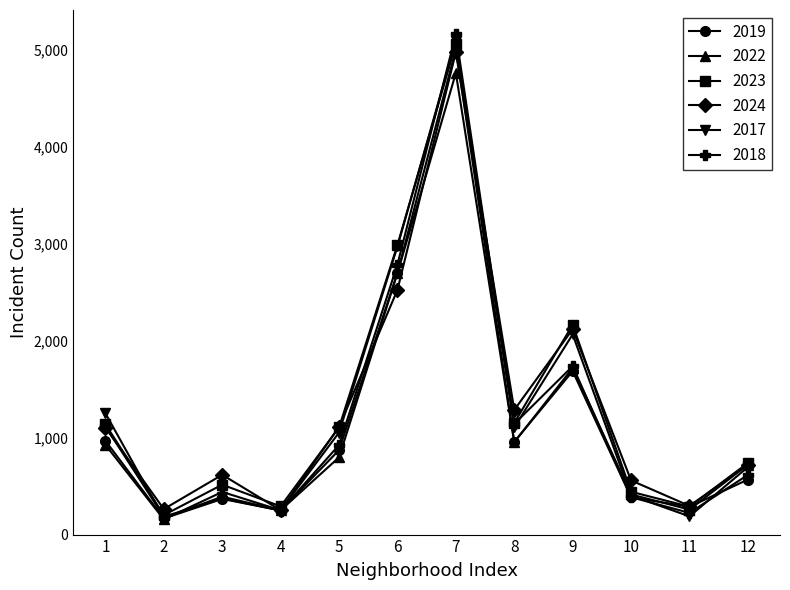

How many lines are shown in the chart?

6